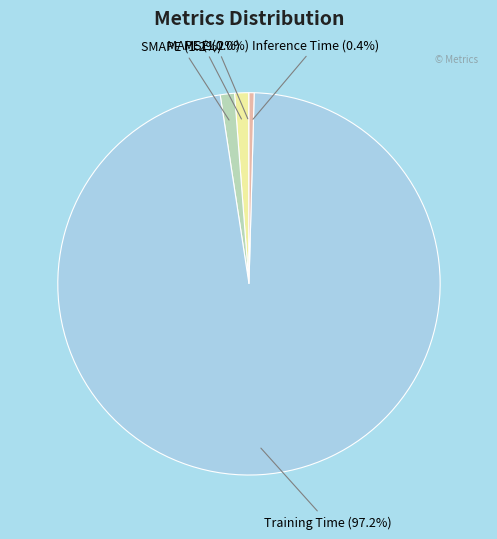

What percentage is NOT represented by SMAPE?

98.8%